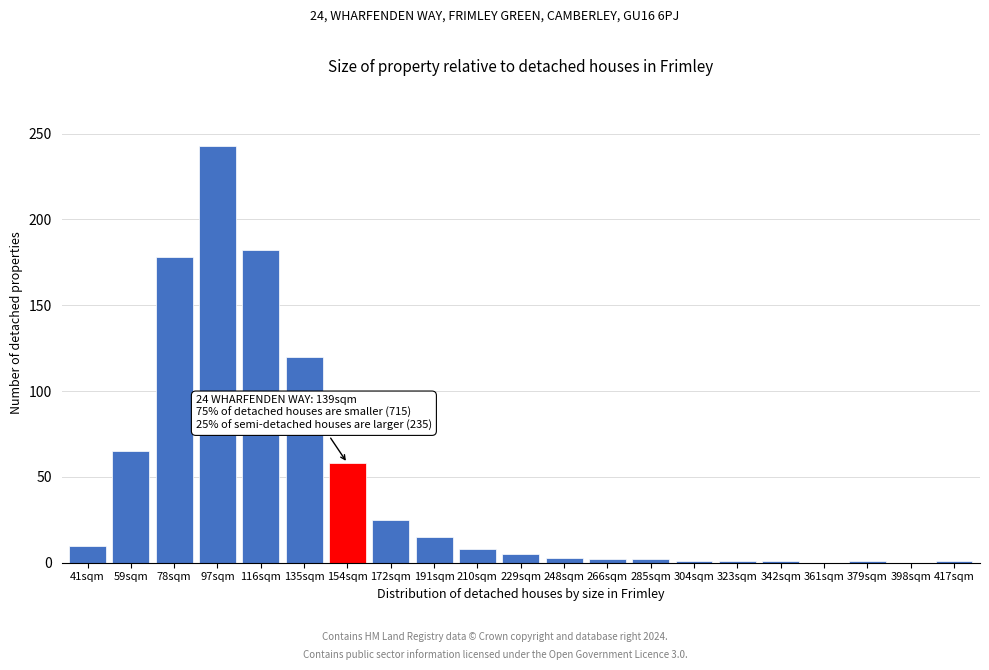

Which label corresponds to the largest value in the chart?

97sqm